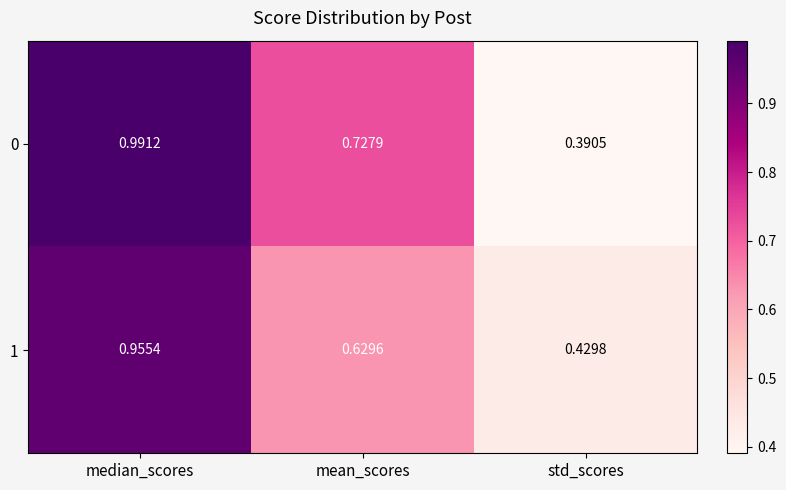

Where is 1 nearest to the value 0?

std_scores